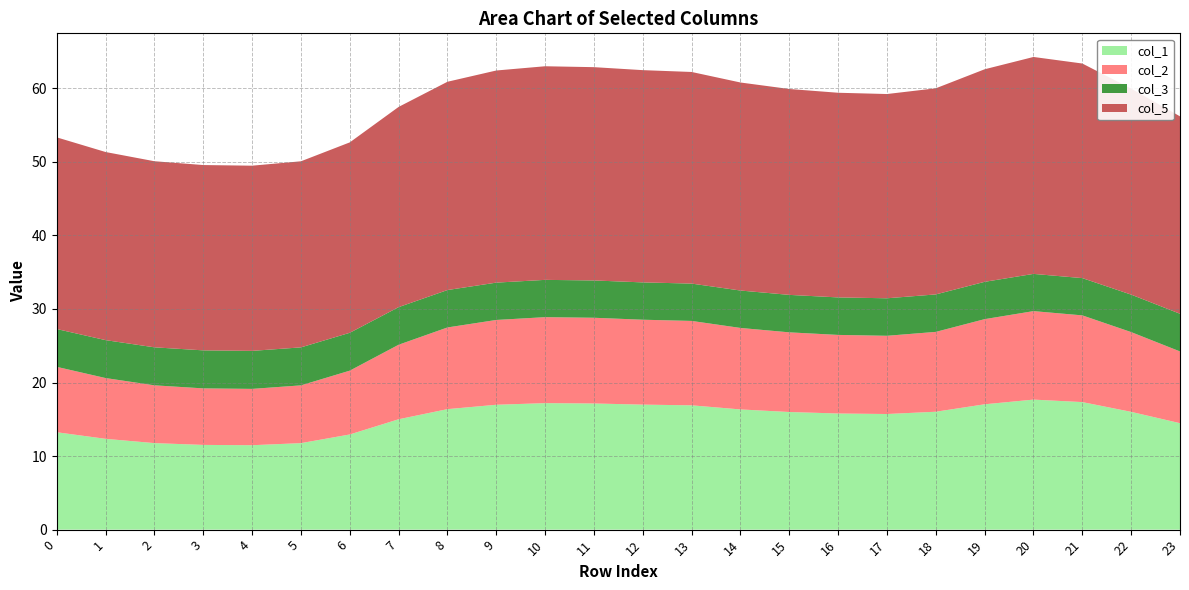

Reading left to right, extract all data points from this chart.

col_1: 13.2	12.3	11.8	11.5	11.5	11.8	12.9	15.0	16.4	17.0	17.2	17.1	17.0	16.9	16.3	16.0	15.8	15.7	16.0	17.0	17.7	17.3	16.0	14.5
col_2: 8.9	8.3	7.9	7.7	7.7	7.9	8.7	10.1	11.1	11.5	11.7	11.7	11.5	11.5	11.1	10.8	10.7	10.6	10.9	11.6	12.0	11.8	10.8	9.8
col_3: 5.1	5.2	5.2	5.2	5.2	5.2	5.1	5.1	5.1	5.1	5.1	5.1	5.1	5.1	5.1	5.1	5.1	5.1	5.1	5.1	5.1	5.1	5.1	5.1
col_5: 26.1	25.6	25.3	25.2	25.2	25.3	25.9	27.2	28.3	28.8	29.0	29.0	28.9	28.8	28.3	28.0	27.8	27.8	28.0	28.9	29.5	29.2	28.0	26.8